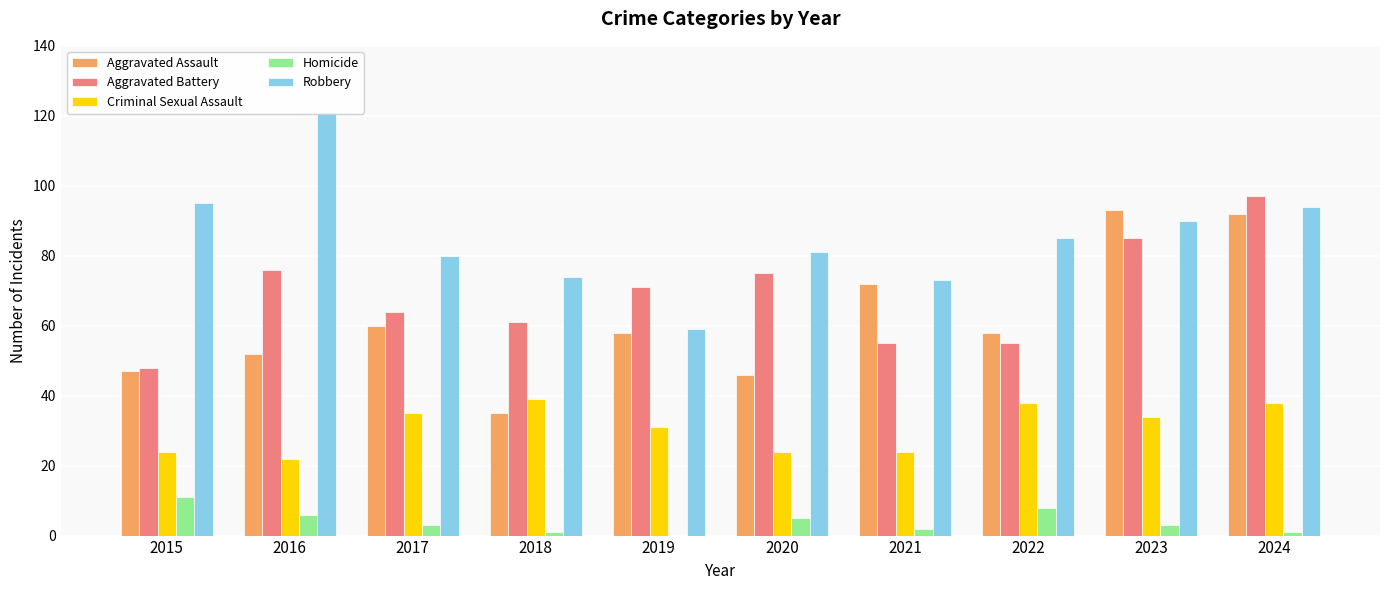

At which label is Criminal Sexual Assault closest to 30?

2019